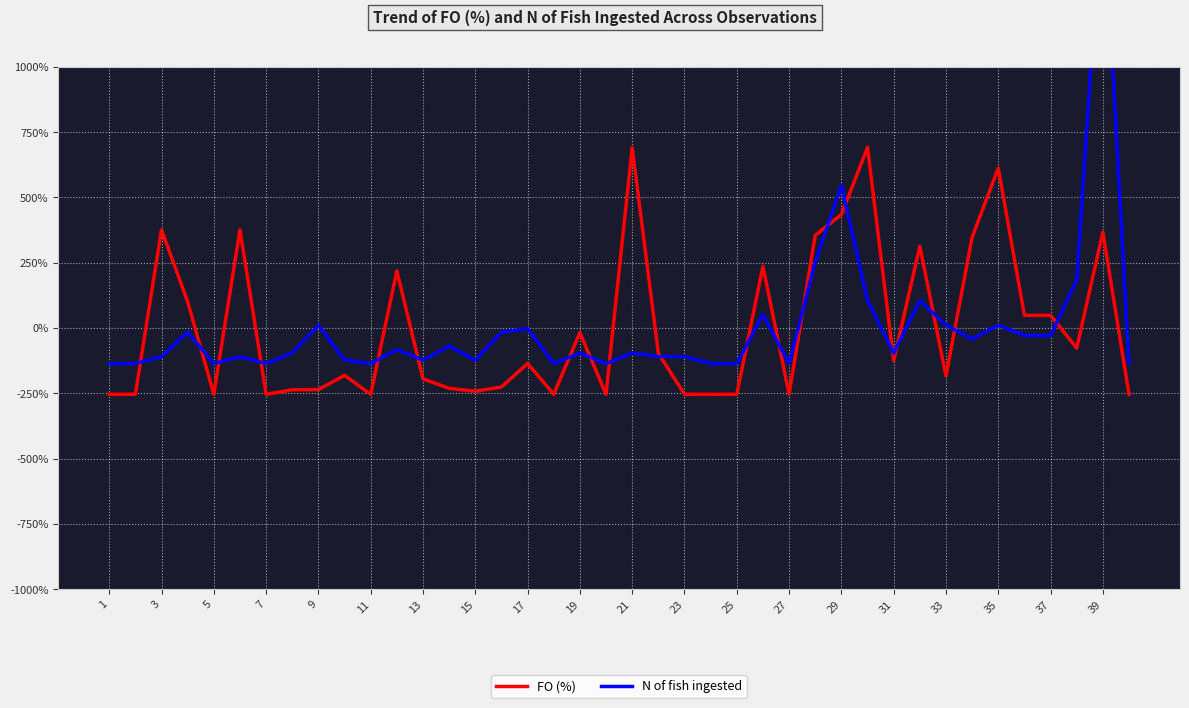

What are all the series names shown in the legend?

FO (%), N of fish ingested